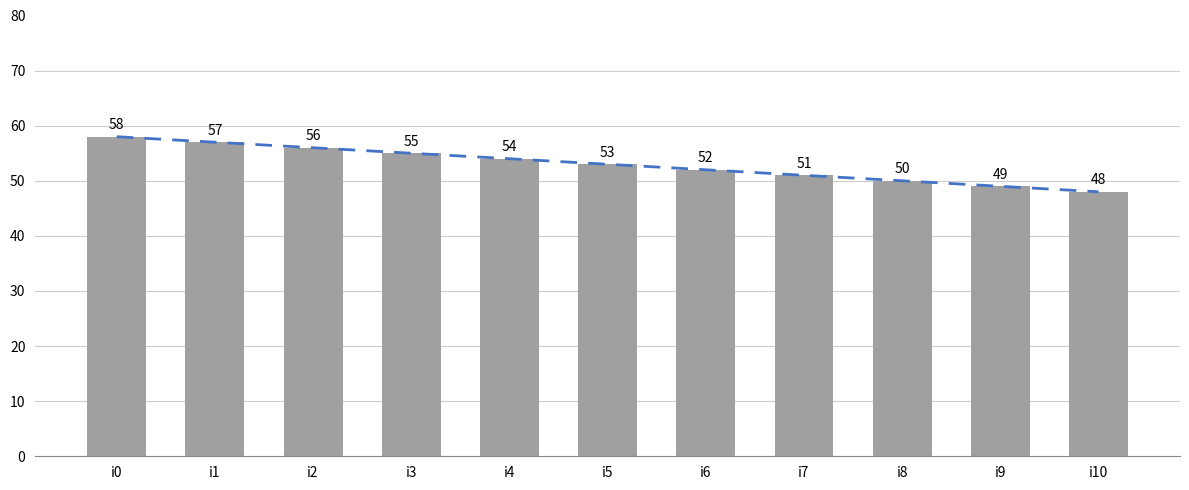

Rank the categories by value from lowest to highest.

i10, i9, i8, i7, i6, i5, i4, i3, i2, i1, i0